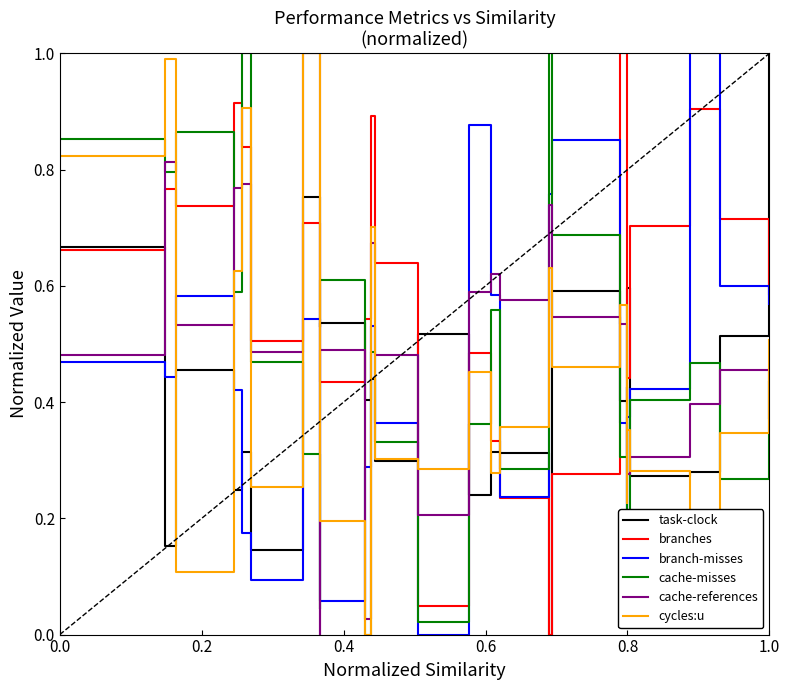

Which series ends up on top after the final intersection of cache-misses and cache-references?

cache-misses